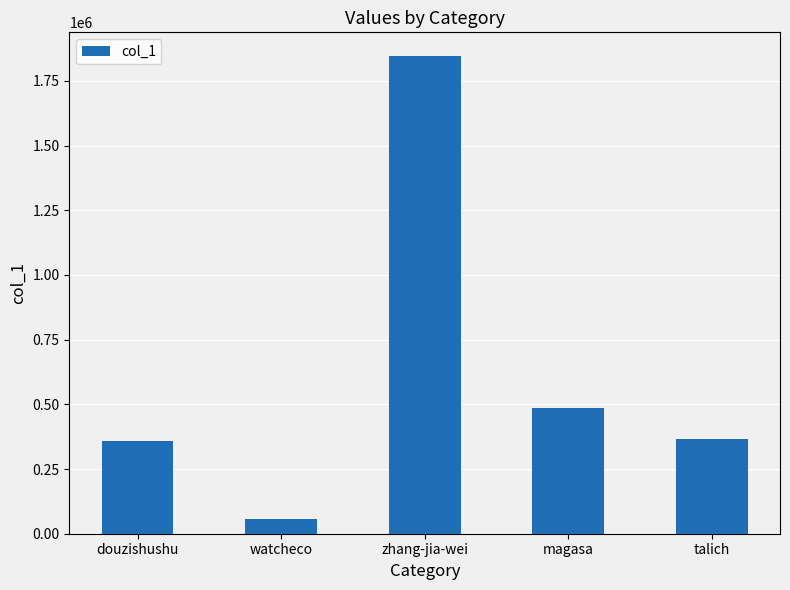

Which has a higher value, douzishushu or zhang-jia-wei?

zhang-jia-wei